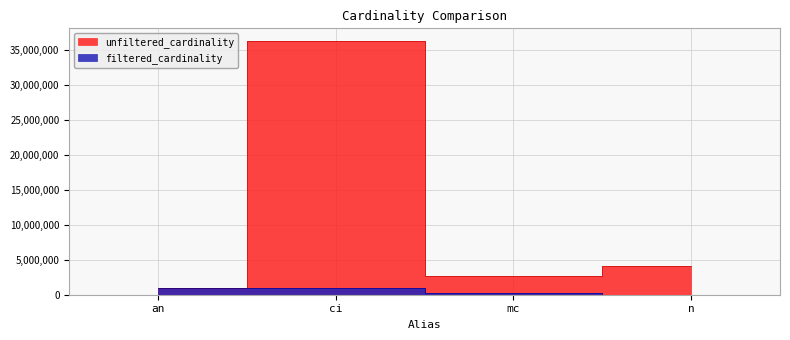

At which label does unfiltered_cardinality first exceed 4167817?

ci